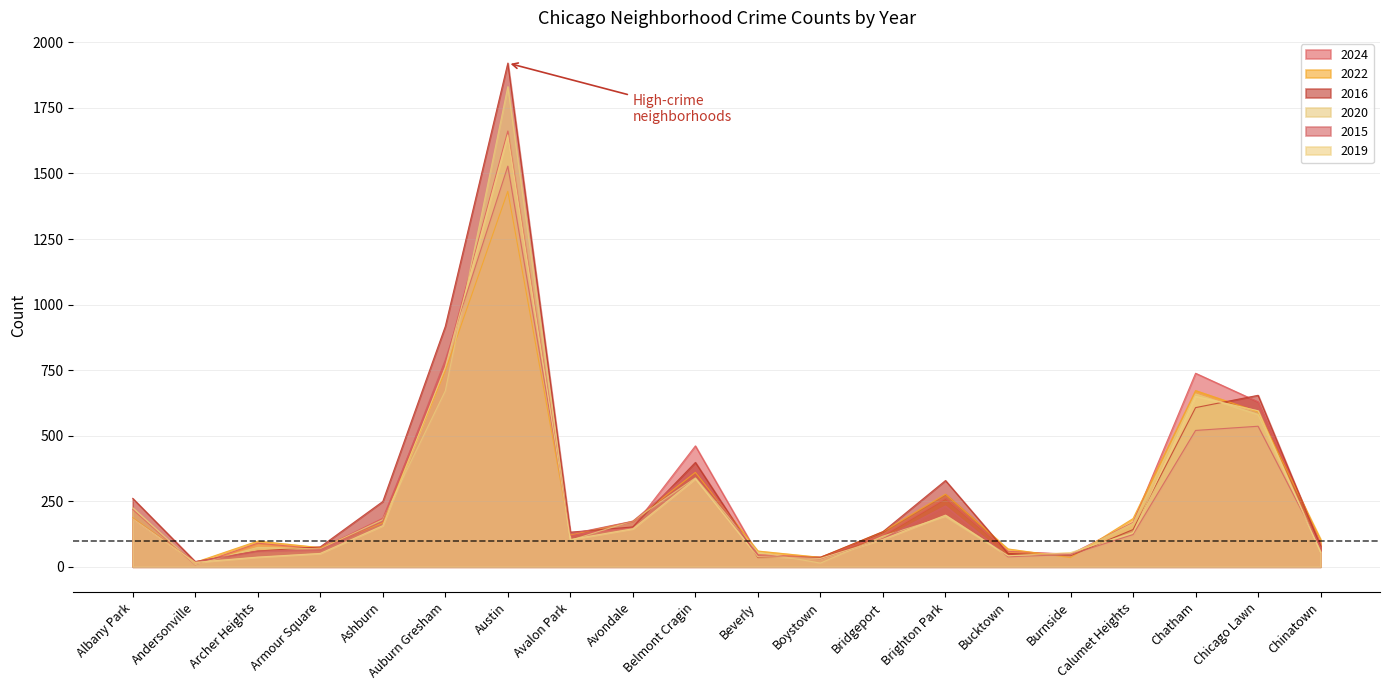

Between Armour Square and Bucktown, which is larger?

Armour Square